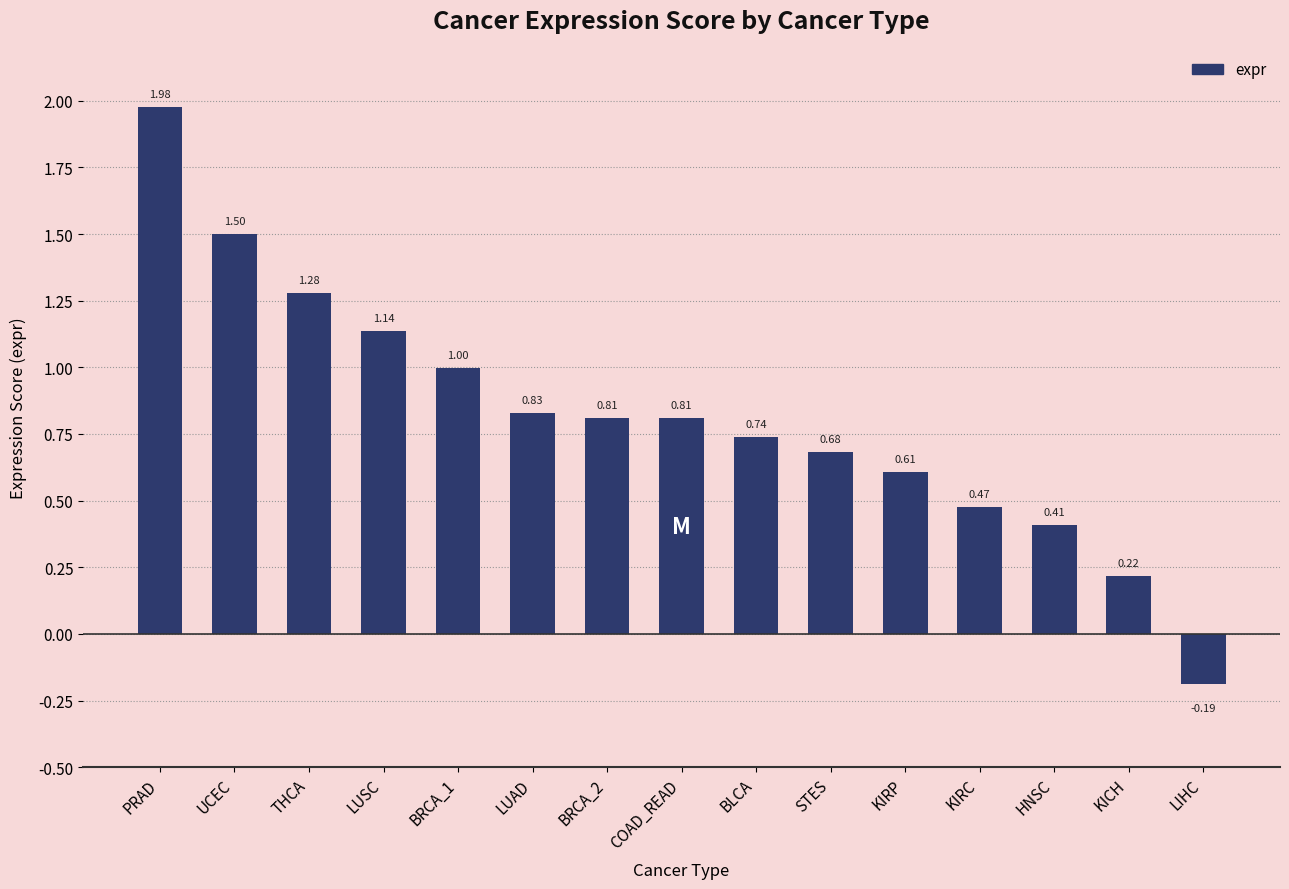

What is the difference between the maximum and minimum values?

2.2